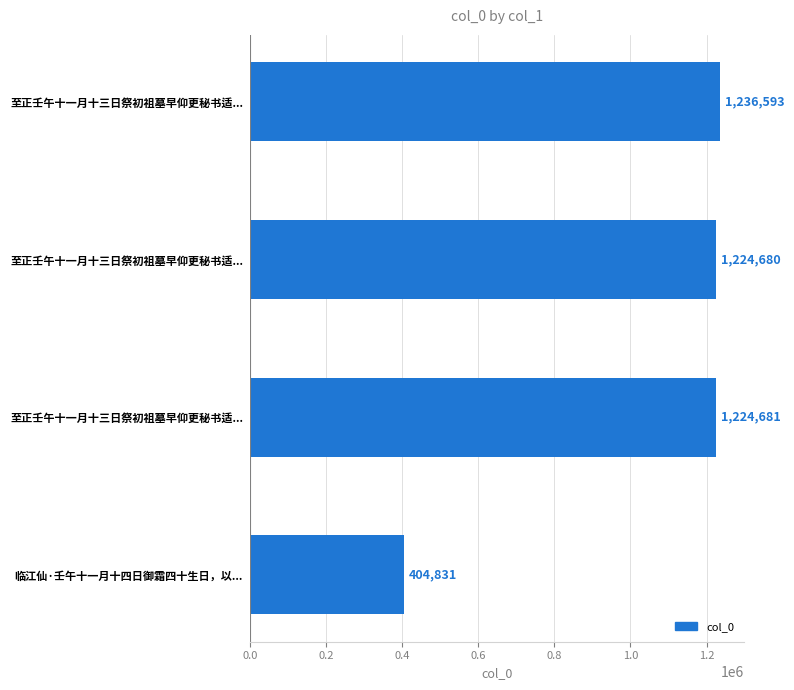

How many bars are there in total?

4